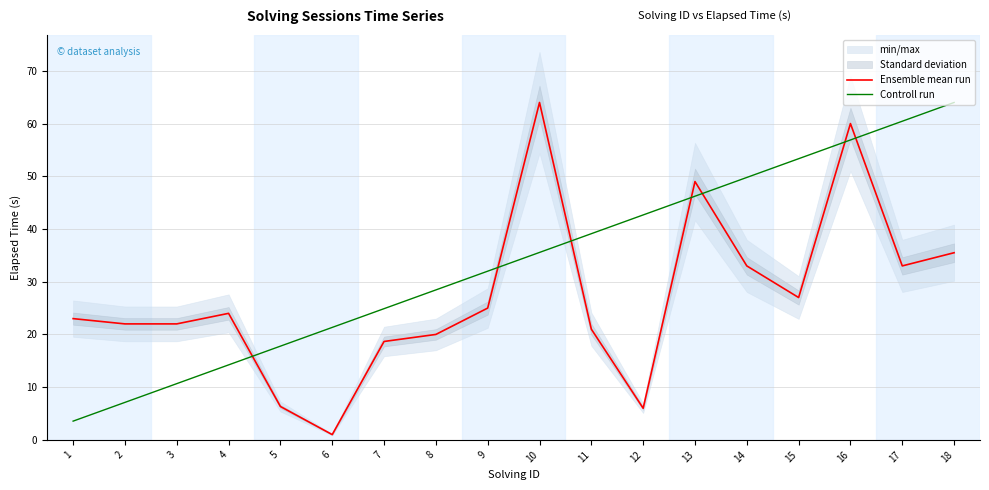

What is the value of the Controll run point at the 13th from the left?

46.2